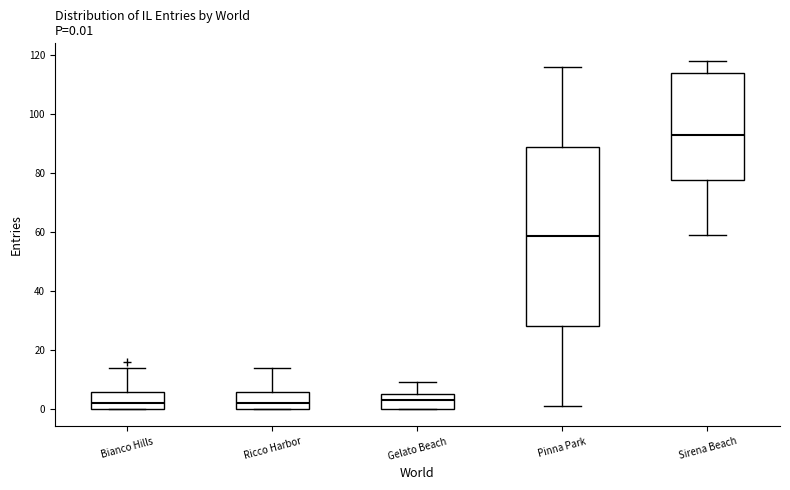

Comparing the boxes themselves (not the whiskers), which one is the tallest?

Pinna Park